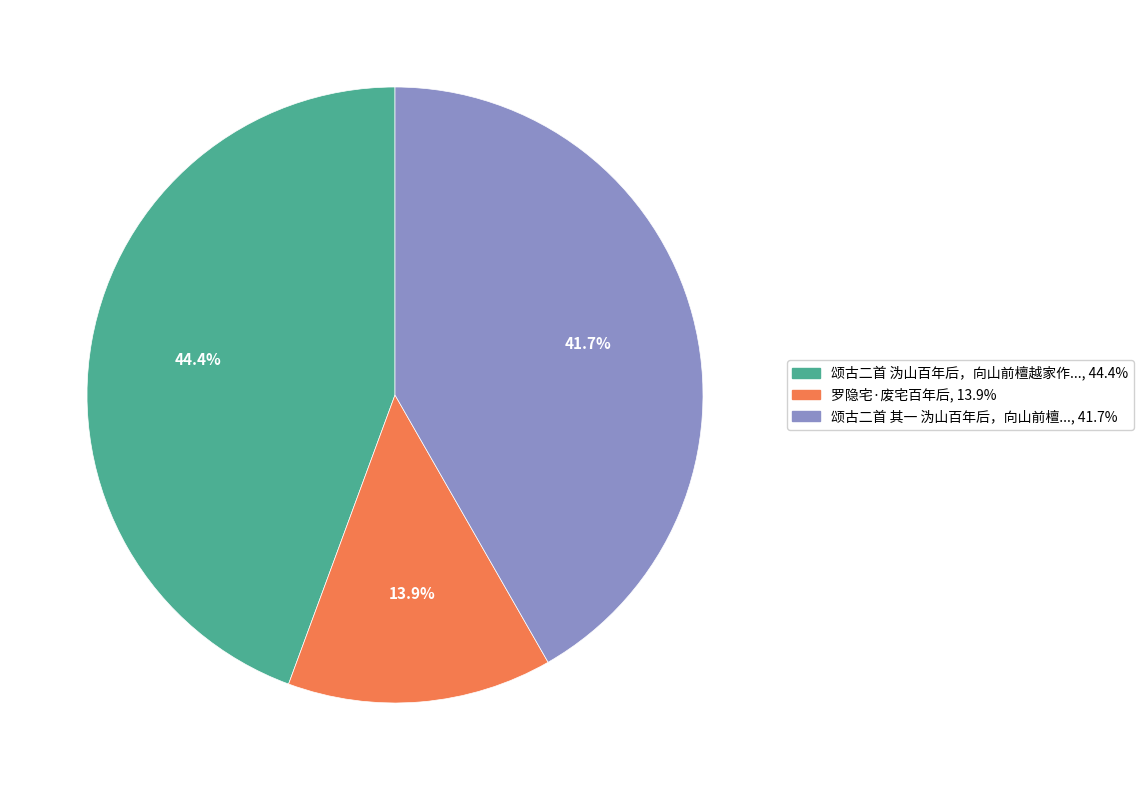

Does any single category account for the majority?

No